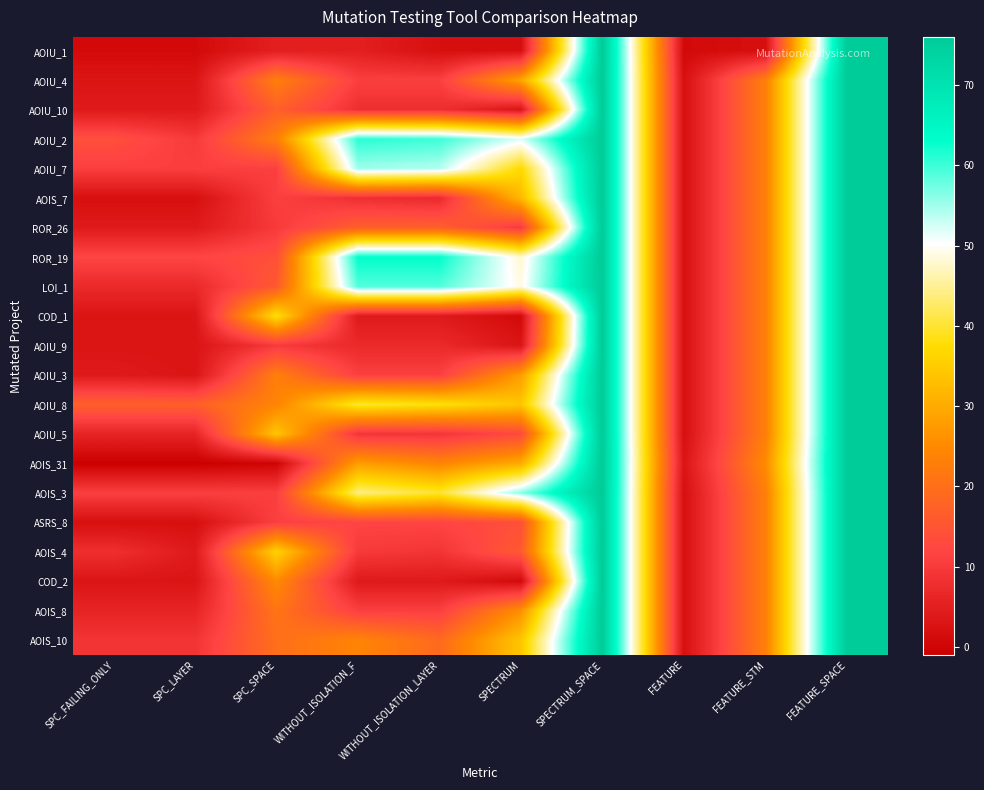

At how many categories does at least one series exceed 57?

4